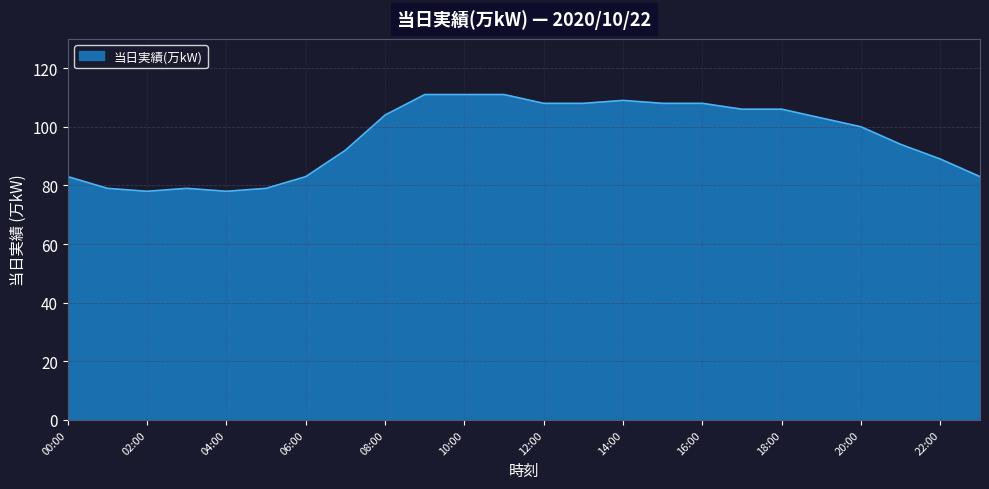

How many series are shown in this chart?

1